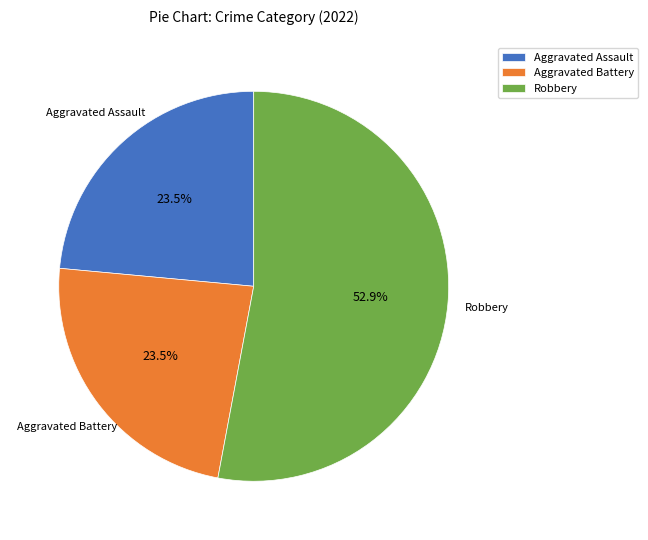

Is the sum of Robbery and Aggravated Assault greater than half?

Yes